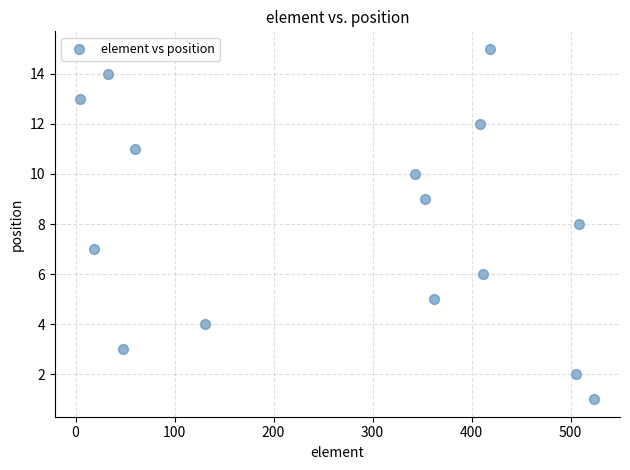

What is the range of X values (max minus min)?

519